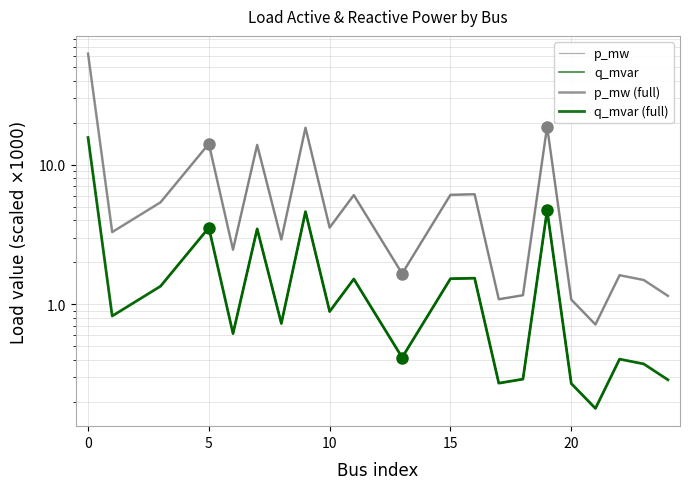

Reading left to right, what are all the values shown in this chart?

p_mw: 62.4	3.3	5.4	14.1	2.5	13.8	2.9	18.4	3.5	6.1	1.7	6.1	6.1	1.1	1.2	18.8	1.1	0.7	1.6	1.5	1.1
q_mvar: 15.6	0.8	1.3	3.5	0.6	3.5	0.7	4.6	0.9	1.5	0.4	1.5	1.5	0.3	0.3	4.7	0.3	0.2	0.4	0.4	0.3